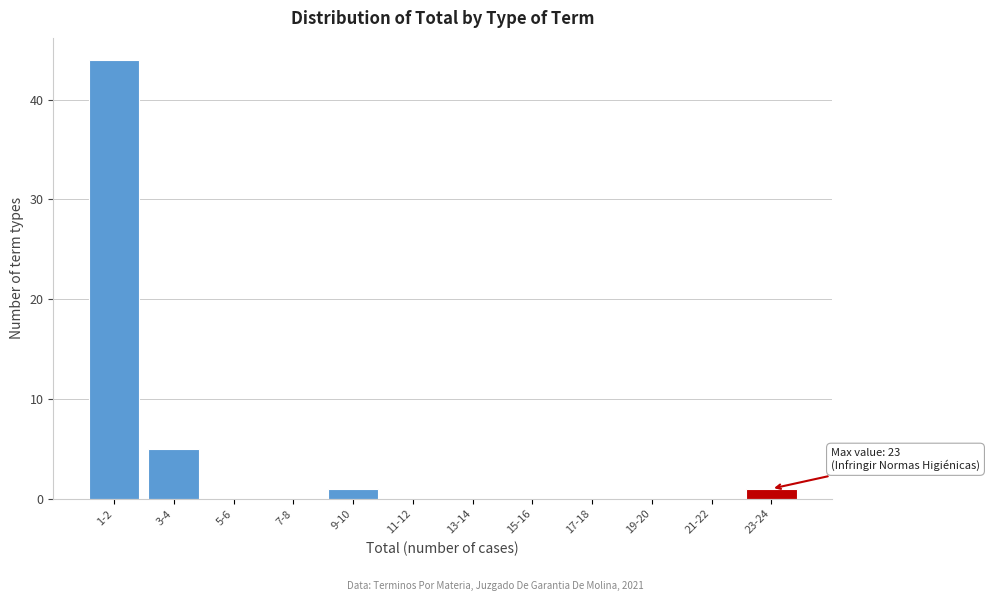

Reading right to left, transcribe all the data shown in this chart.

23-24=1	21-22=0	19-20=0	17-18=0	15-16=0	13-14=0	11-12=0	9-10=1	7-8=0	5-6=0	3-4=5	1-2=44